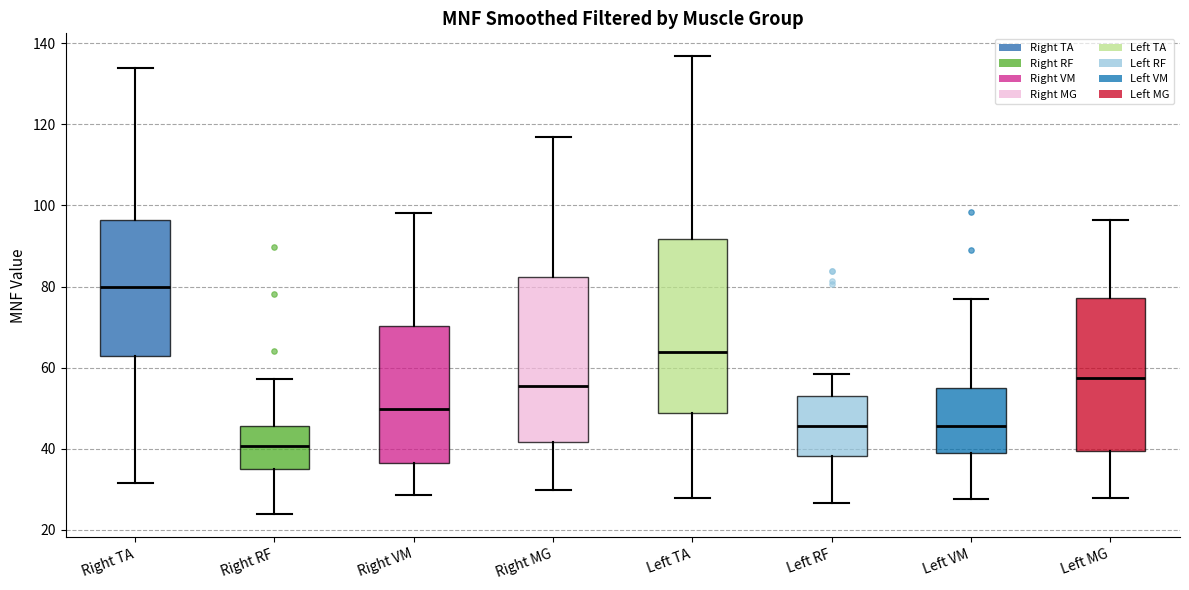

Reading left to right, read every box against the y-axis: the position of its median line, the range the box covers, and the ends of its whiskers. The values are not printed on the chart, so give them approximately, as read against the axis.

Right TA: median 80, box 62 to 96, whiskers 32 to 134
Right RF: median 40, box 36 to 46, whiskers 24 to 58
Right VM: median 50, box 36 to 70, whiskers 28 to 98
Right MG: median 56, box 42 to 82, whiskers 30 to 116
Left TA: median 64, box 48 to 92, whiskers 28 to 136
Left RF: median 46, box 38 to 52, whiskers 26 to 58
Left VM: median 46, box 38 to 54, whiskers 28 to 76
Left MG: median 58, box 40 to 78, whiskers 28 to 96